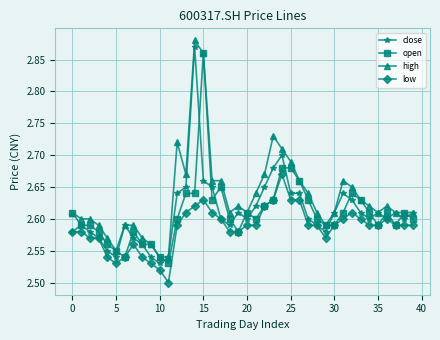

Count the high values in the range 2 to 3.

40